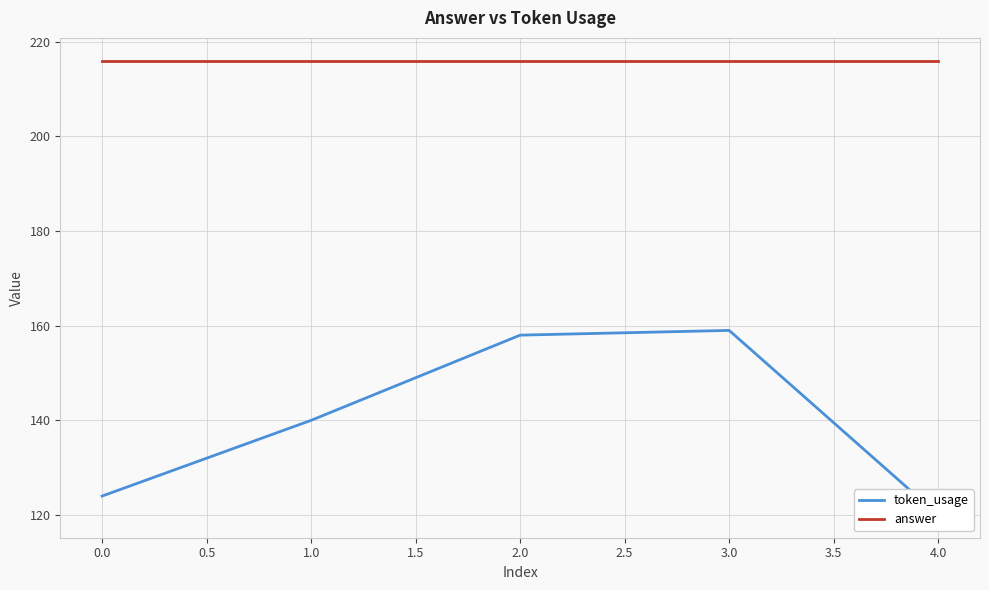

Which series has the widest spread of values?

token_usage